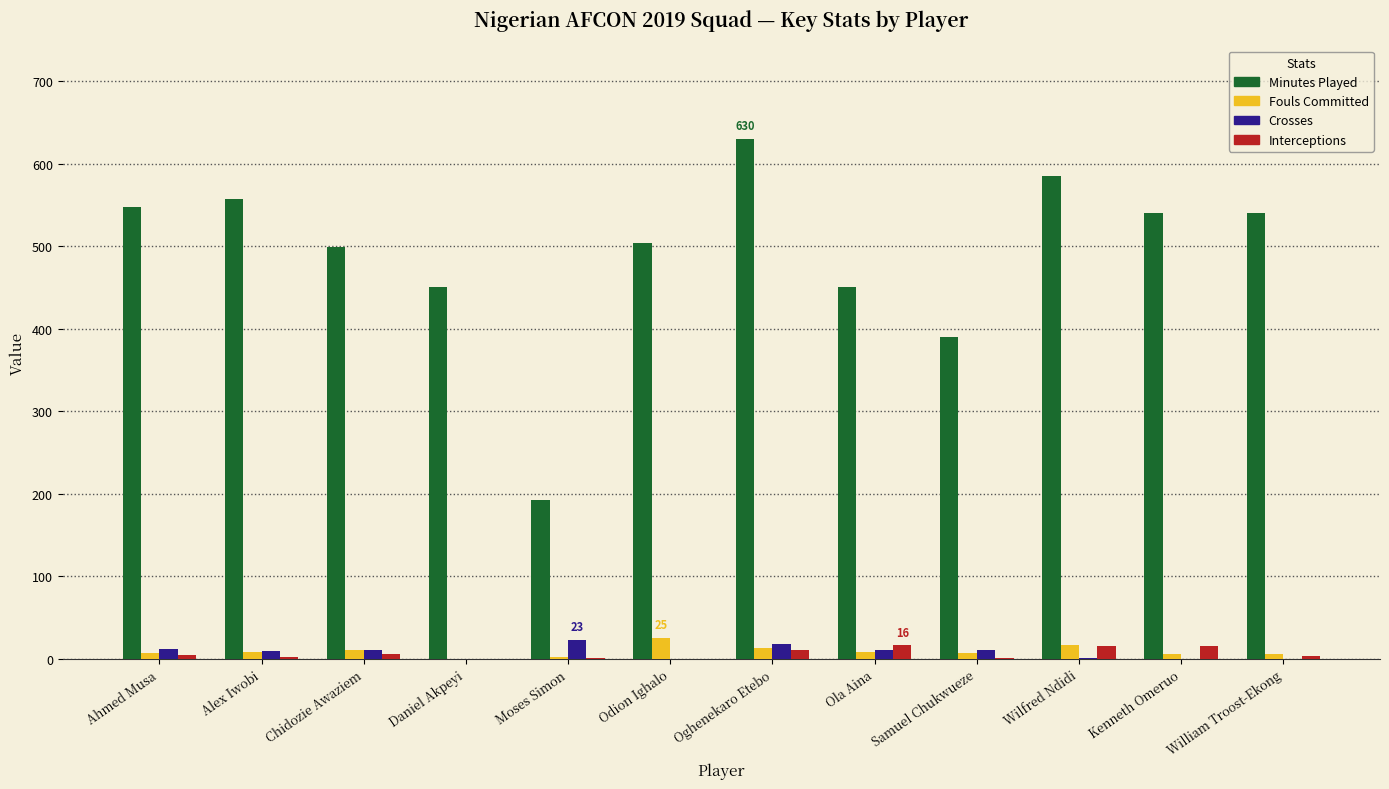

What is the sum of all Minutes Played values?

5884